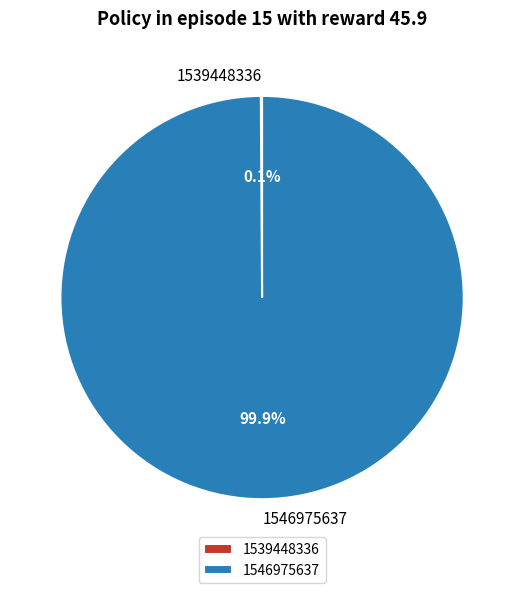

Is there a majority slice in this chart?

Yes